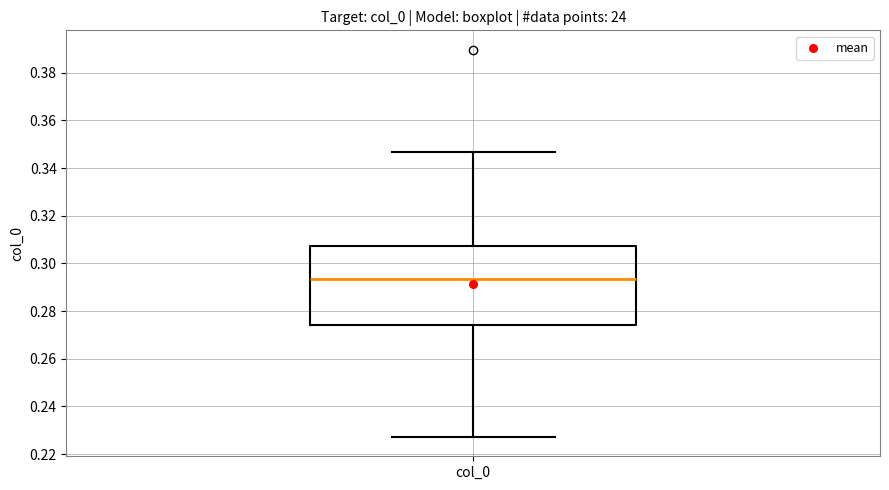

Where is the upper edge of the box for col_0 on the y-axis? The values are not printed on the chart, so give them approximately, as read against the axis.

0.308